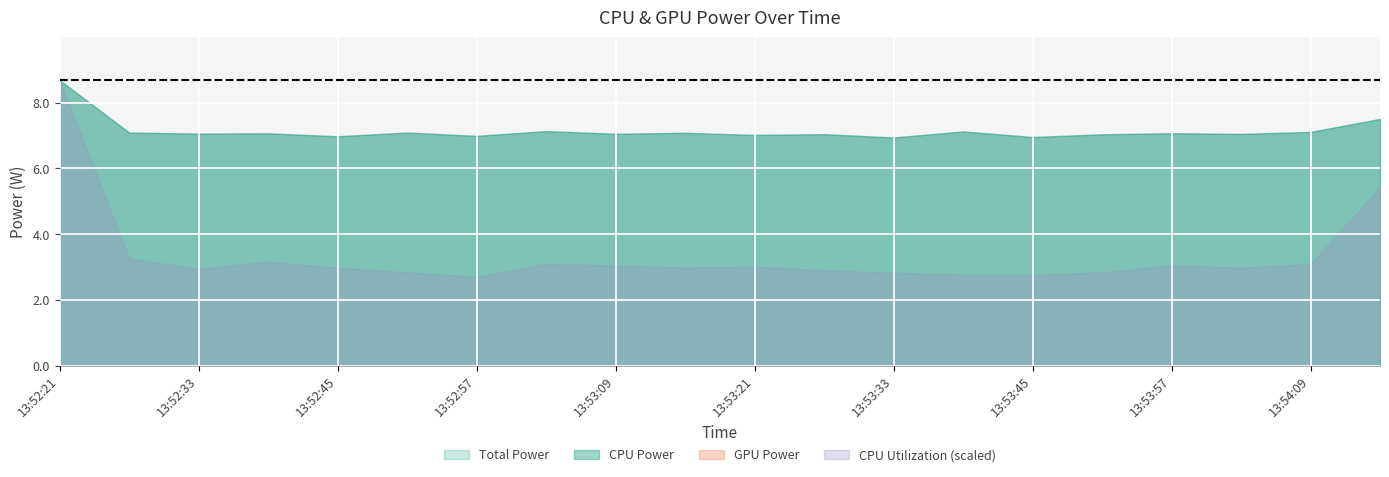

Count the number of data series in this chart.

4